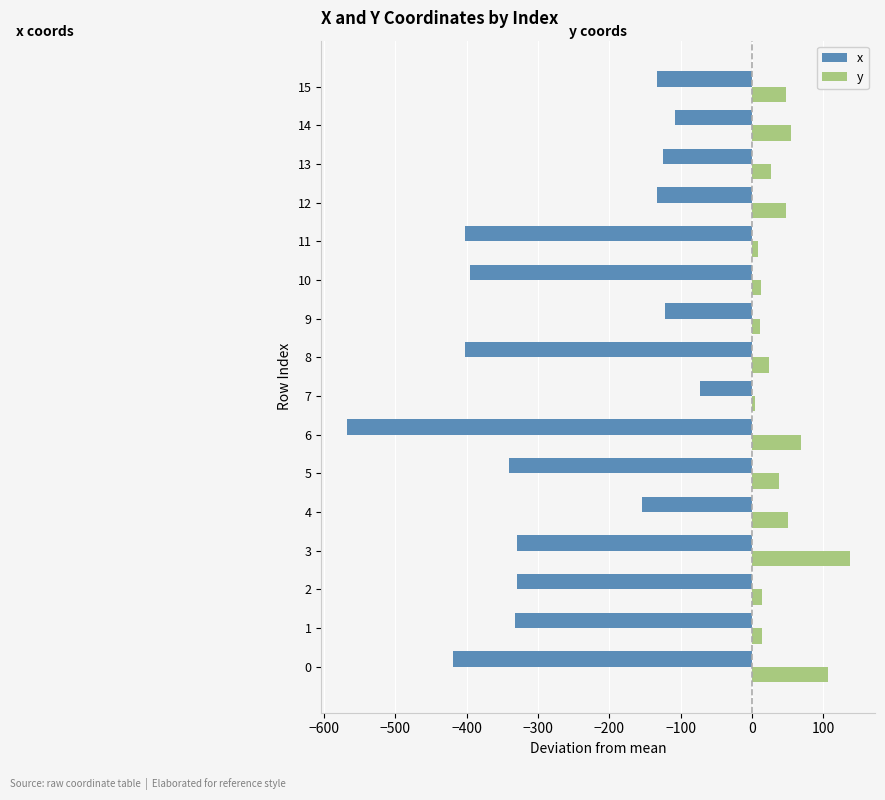

What is the average value of the x series?

-272.9